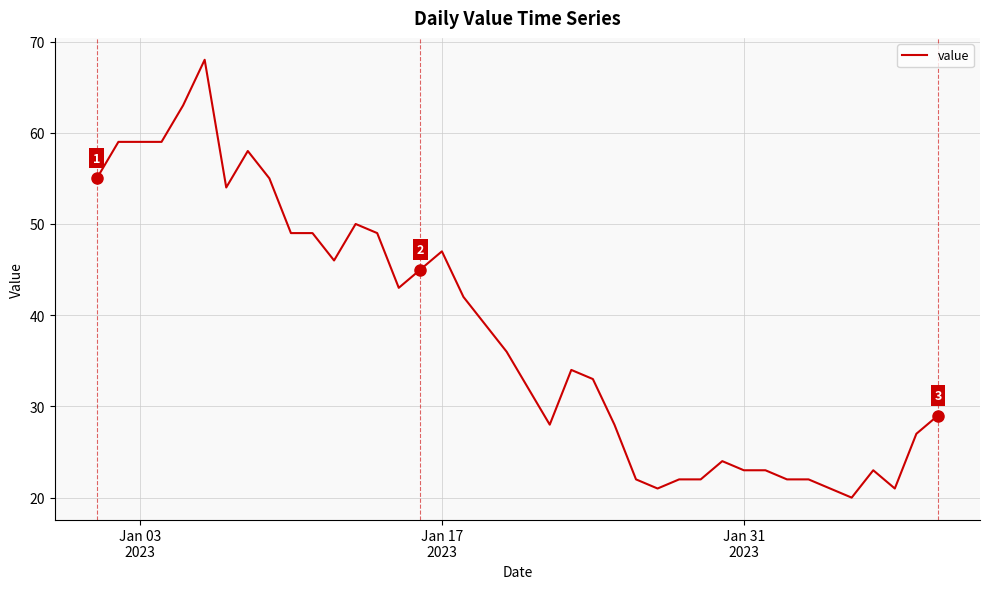

What is the difference between the maximum and minimum values?

48